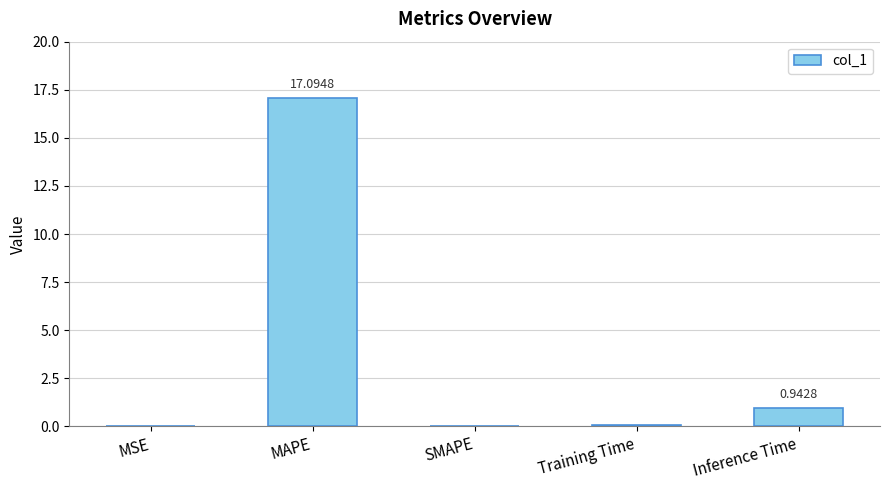

Which has a higher value, Inference Time or MAPE?

MAPE